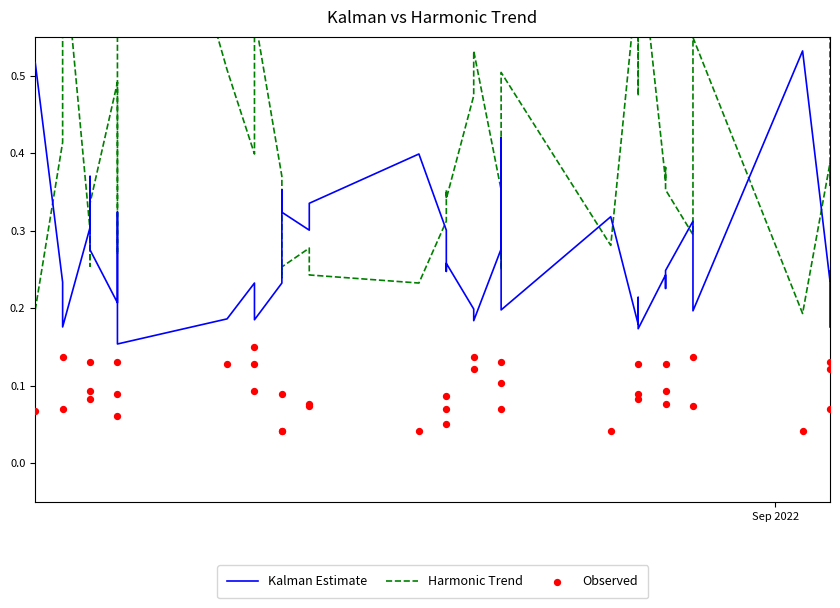

Which series has the largest total across all categories?

Harmonic Trend